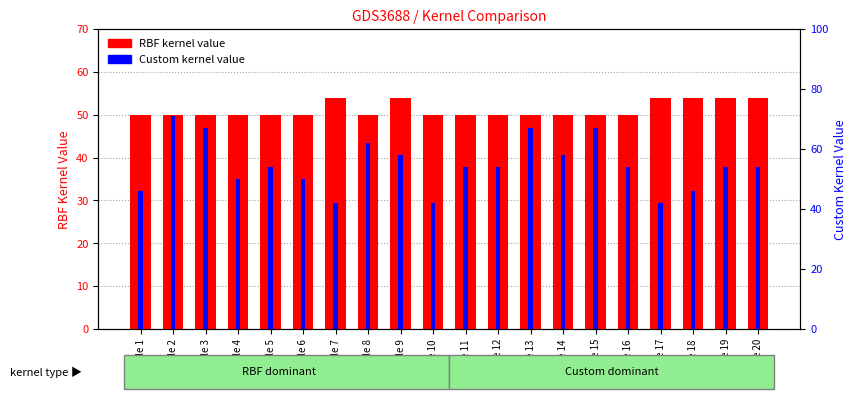

Where does the Custom kernel value series first go above 54?

Sample 2